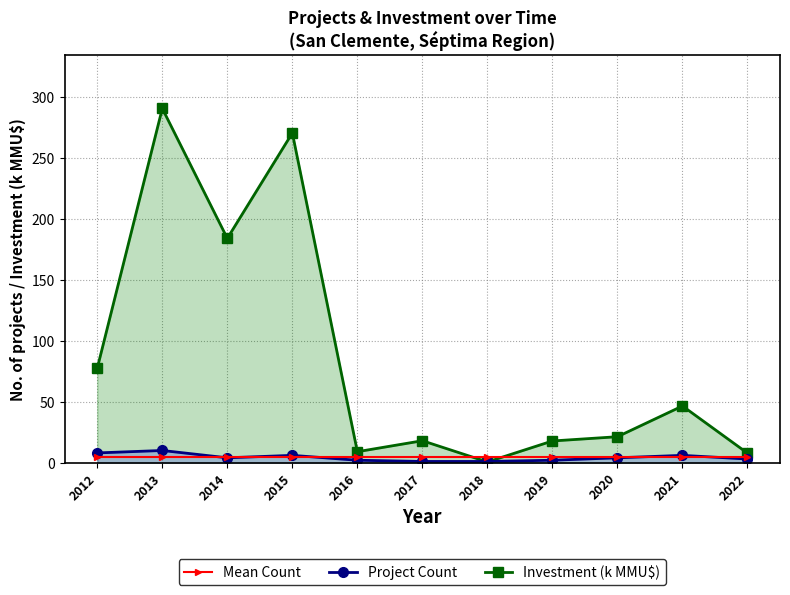

Which series ends up on top after the final intersection of Mean Count and Investment (k MMU$)?

Investment (k MMU$)